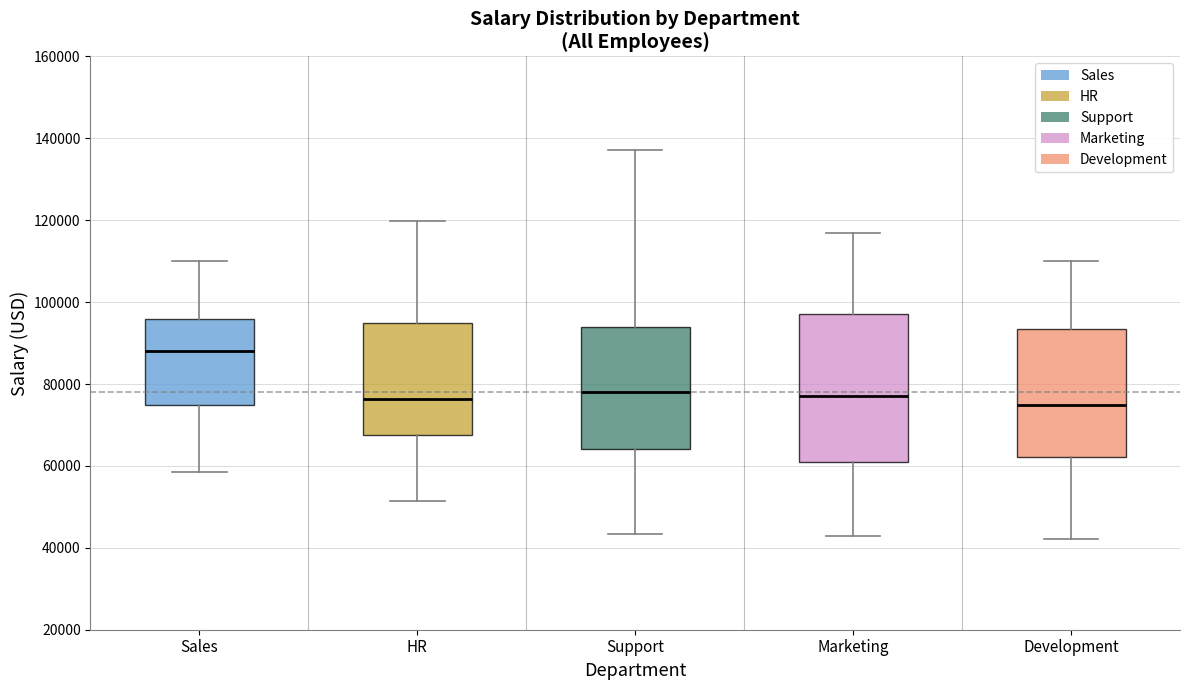

Reading left to right, read every box against the y-axis: the position of its median line, the range the box covers, and the ends of its whiskers. The values are not printed on the chart, so give them approximately, as read against the axis.

Sales: median 88000, box 76000 to 96000, whiskers 58000 to 110000
HR: median 76000, box 68000 to 94000, whiskers 52000 to 120000
Support: median 78000, box 64000 to 94000, whiskers 44000 to 138000
Marketing: median 78000, box 60000 to 98000, whiskers 42000 to 118000
Development: median 76000, box 62000 to 94000, whiskers 42000 to 110000